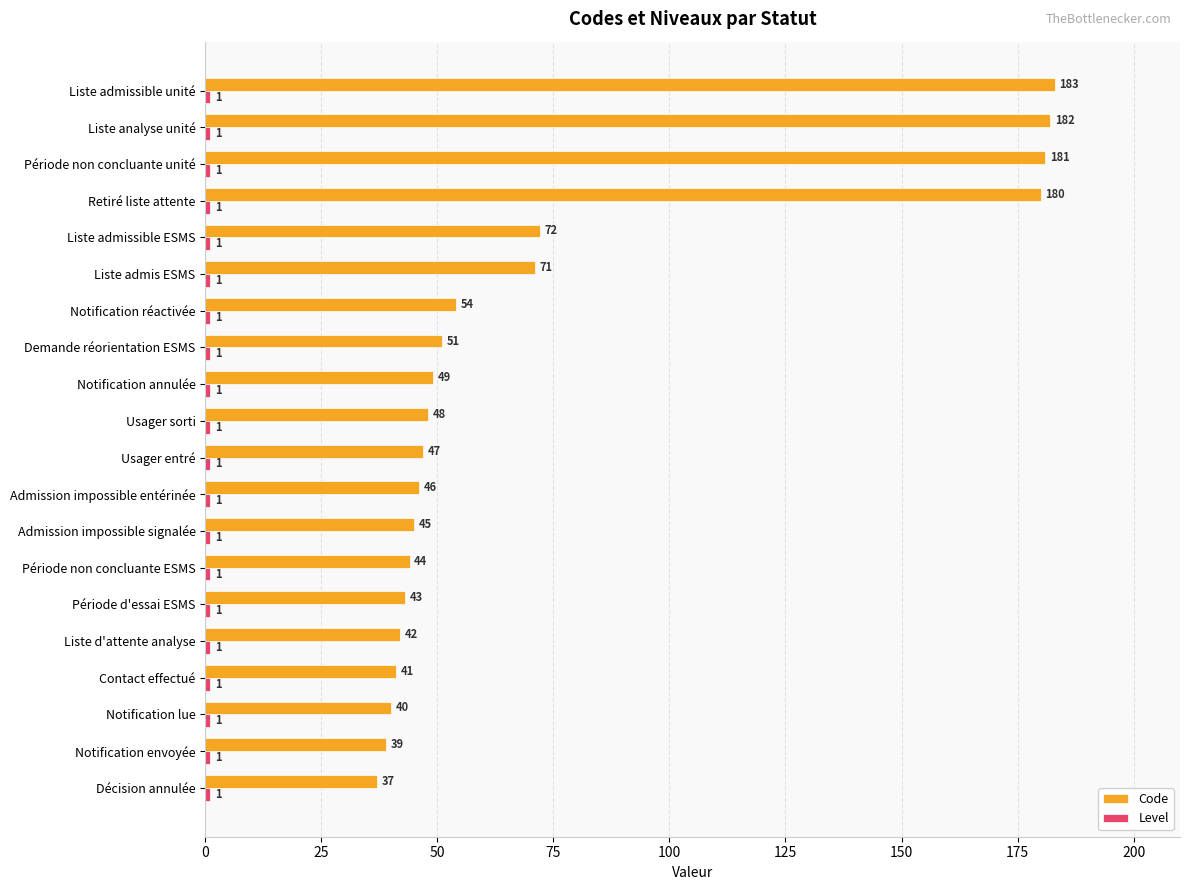

What is the difference between the second highest and second lowest values in the Code series?

143